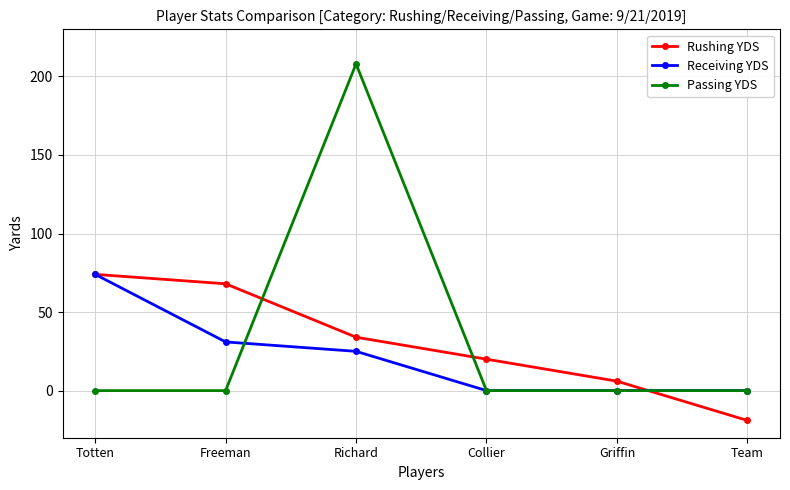

What is the label of the 1st point from the left?

Totten